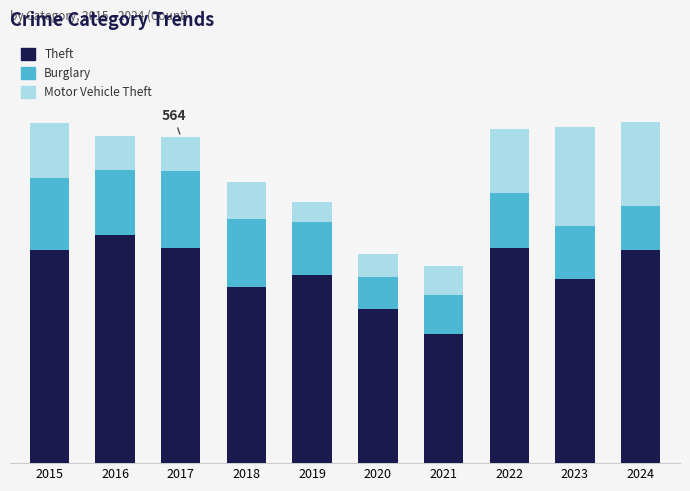

Does the chart contain any negative values?

No